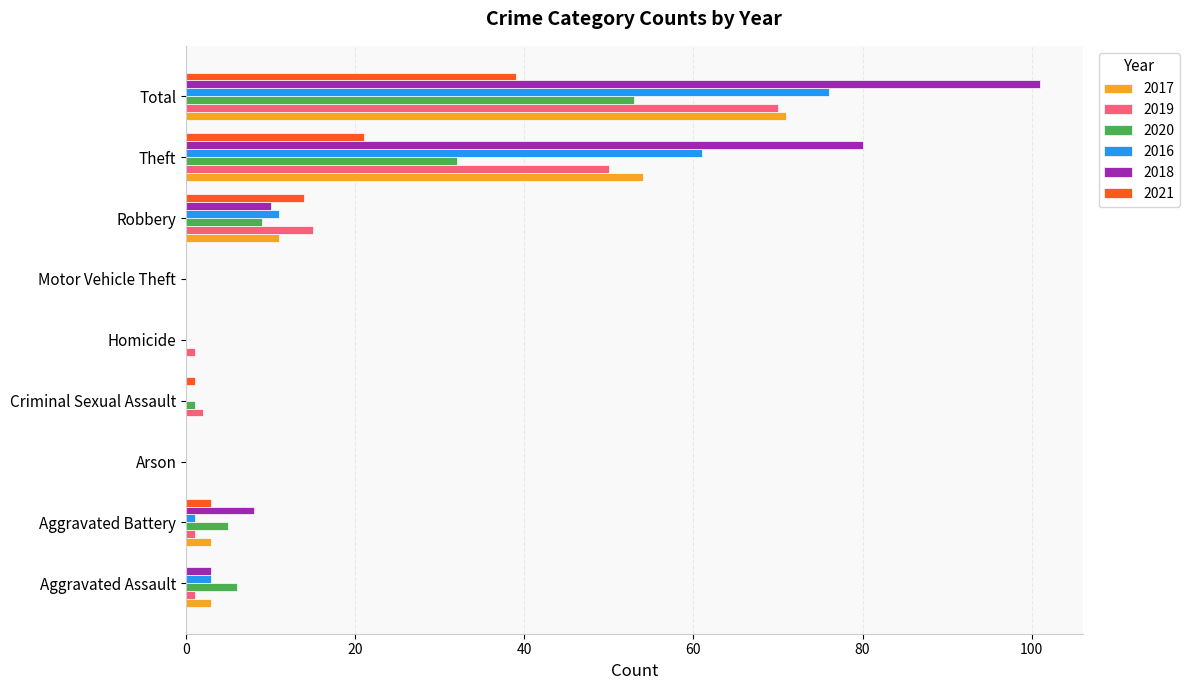

Which series has the largest total across all categories?

2018